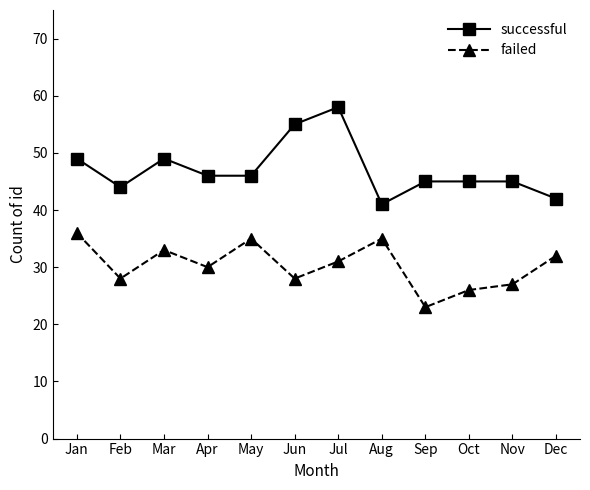

How many lines are shown in the chart?

2